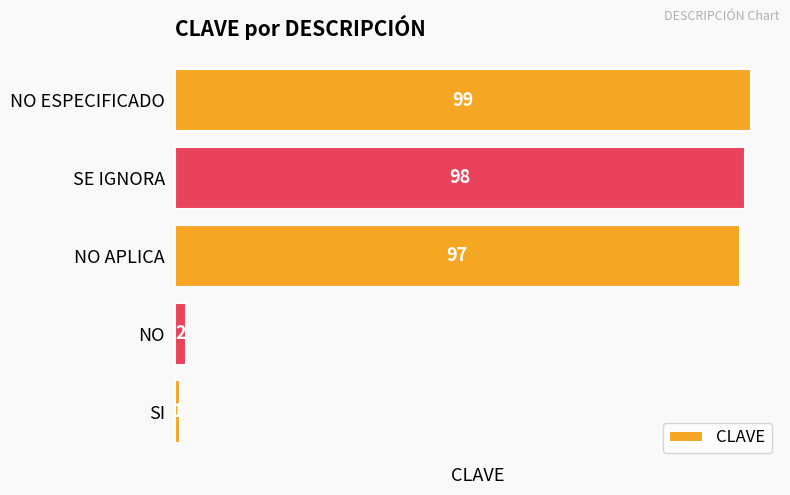

What is the difference between the maximum and second lowest values?

97